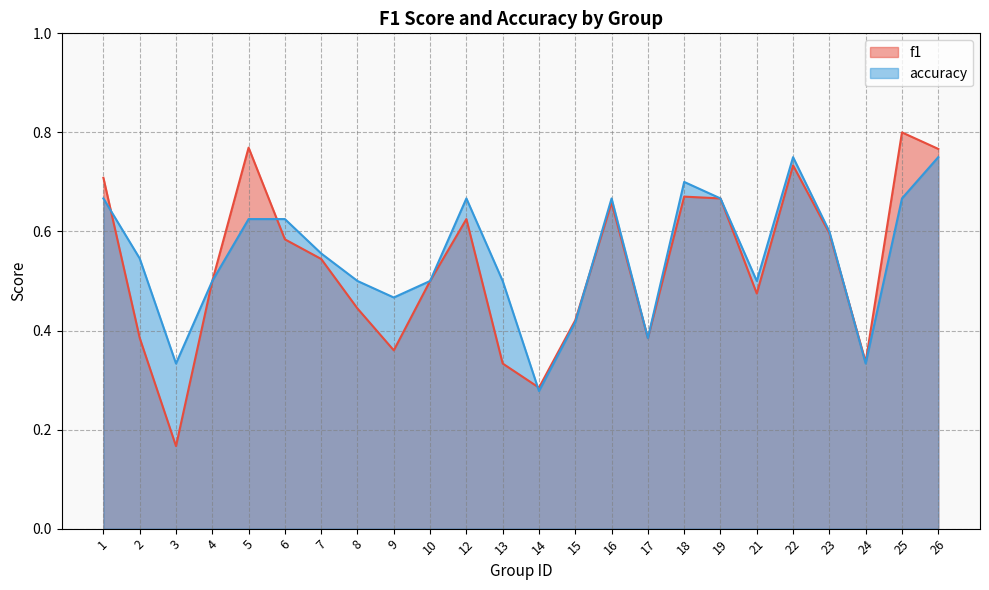

Between 15 and 26, which series saw the biggest shift?

f1